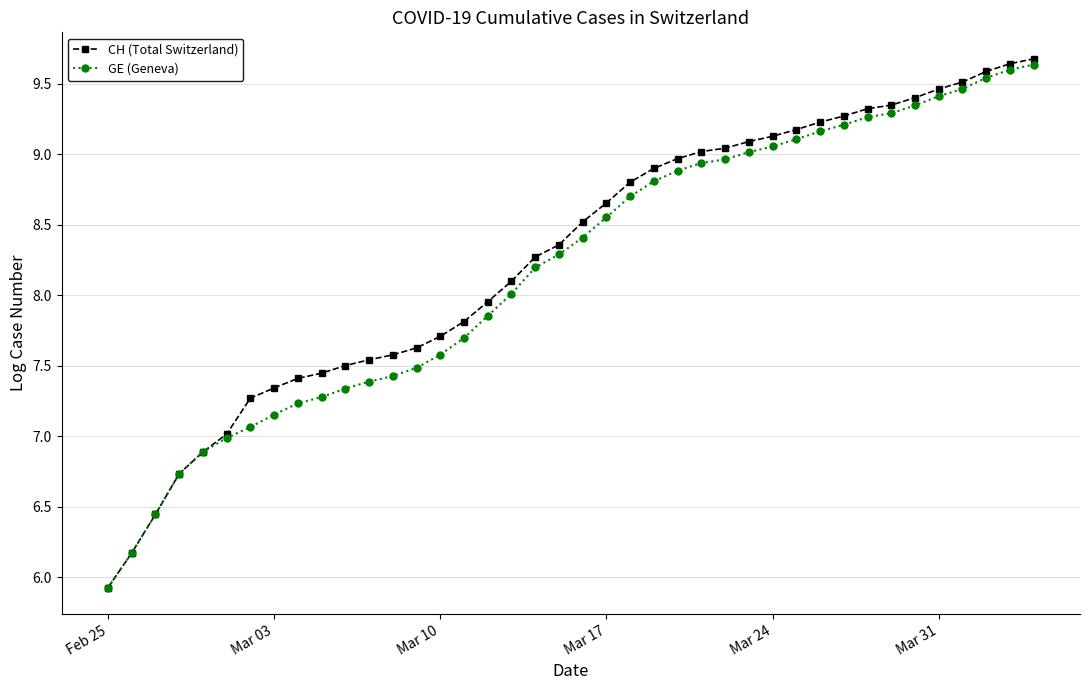

What is the value of the CH (Total Switzerland) point at the 39th from the left?

9.6